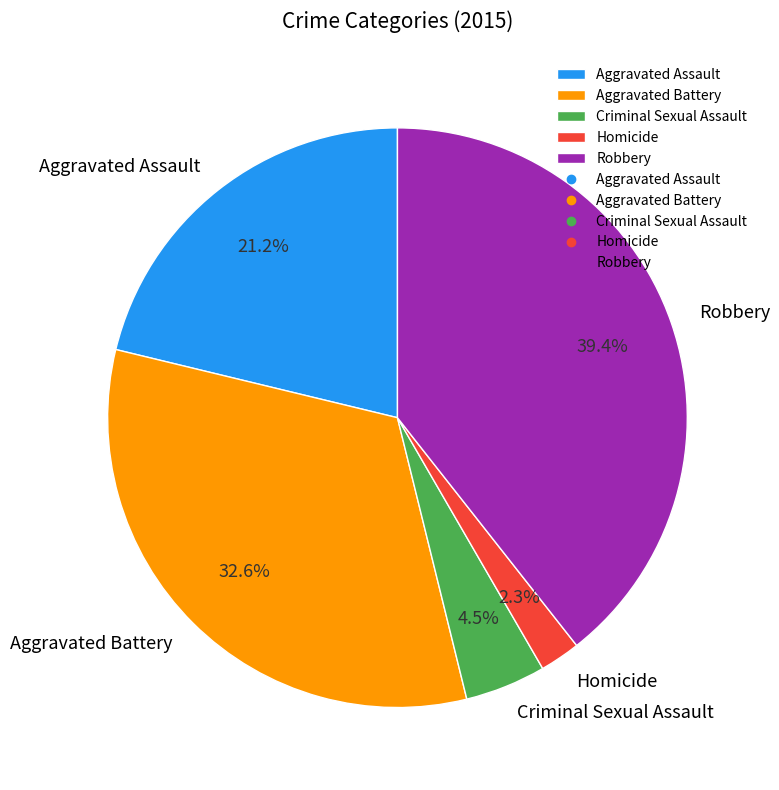

Which has a higher value, Robbery or Aggravated Battery?

Robbery